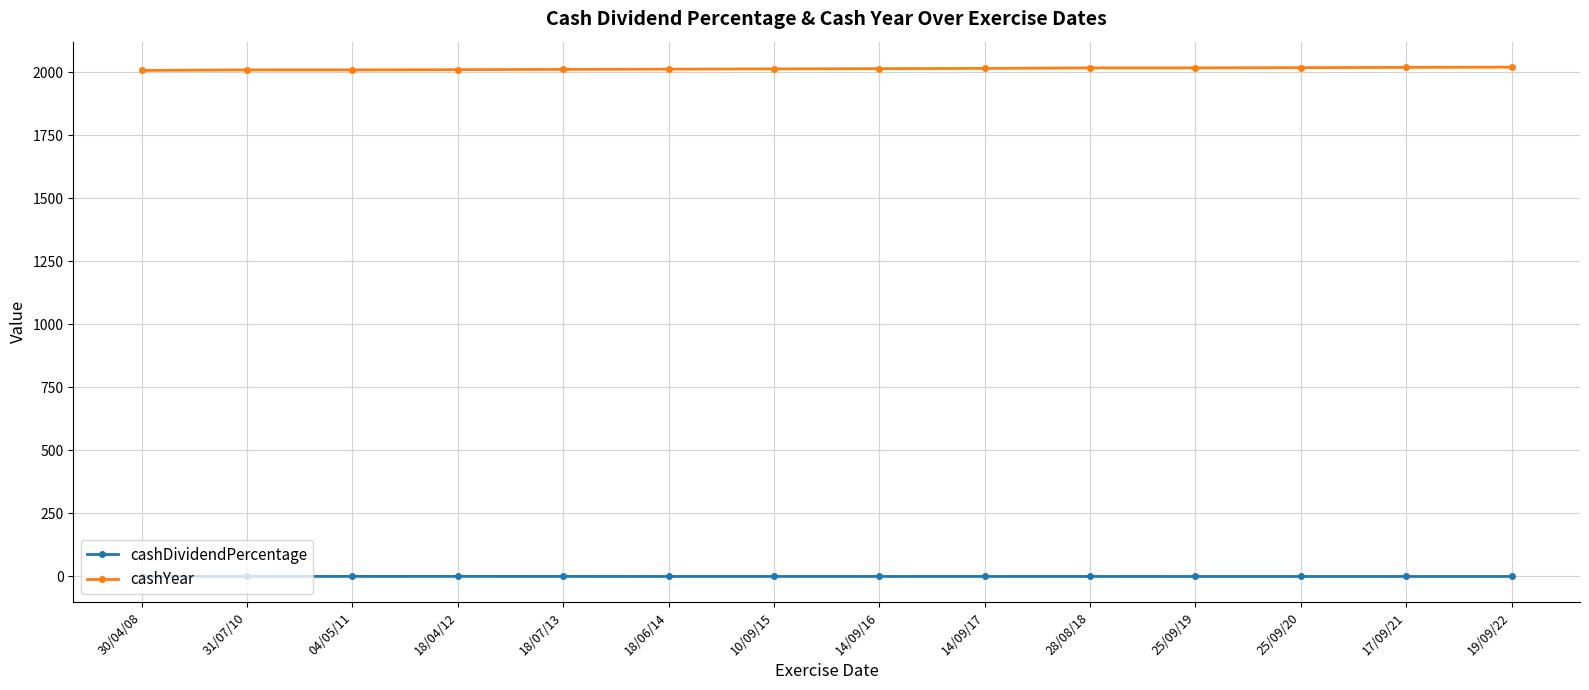

True or false: cashYear and cashDividendPercentage intersect in this chart.

False